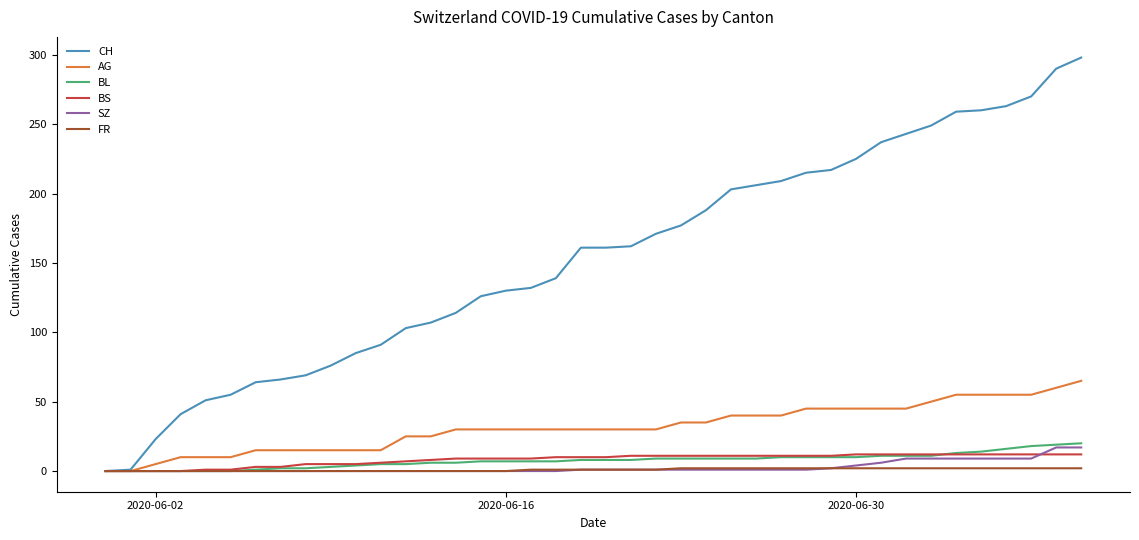

What is the highest value of the BL series?

20